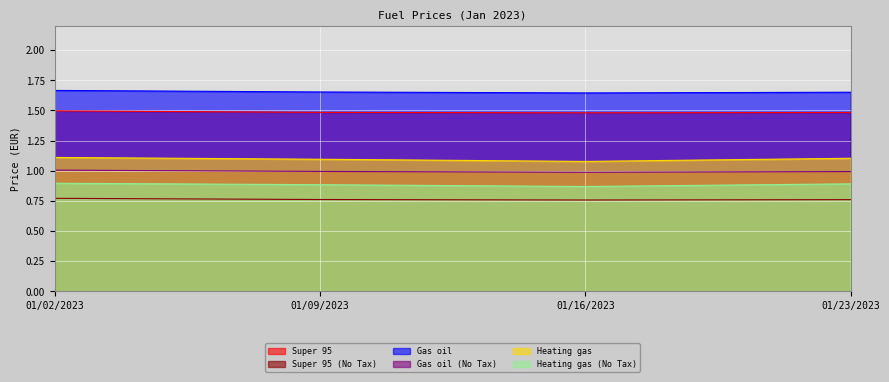

True or false: Super 95 and Super 95 (No Tax) intersect in this chart.

False